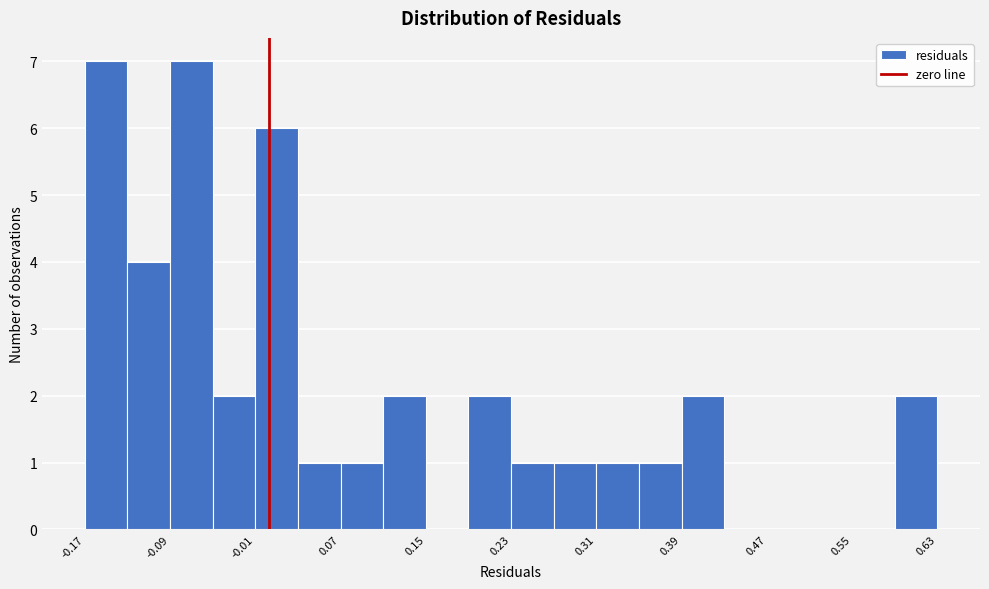

Reading left to right, list every bar in this chart as the range it spans on the x-axis followed by its height. Neither the bar edges nor the heights are printed on the chart, so give them approximately, as read against the axes.

-0.17 to -0.13: 7
-0.13 to -0.09: 4
-0.09 to -0.05: 7
-0.05 to -0.01: 2
-0.01 to 0.03: 6
0.03 to 0.07: 1
0.07 to 0.11: 1
0.11 to 0.15: 2
0.15 to 0.19: 0
0.19 to 0.23: 2
0.23 to 0.27: 1
0.27 to 0.31: 1
0.31 to 0.35: 1
0.35 to 0.39: 1
0.39 to 0.43: 2
0.43 to 0.47: 0
0.47 to 0.51: 0
0.51 to 0.55: 0
0.55 to 0.59: 0
0.59 to 0.63: 2